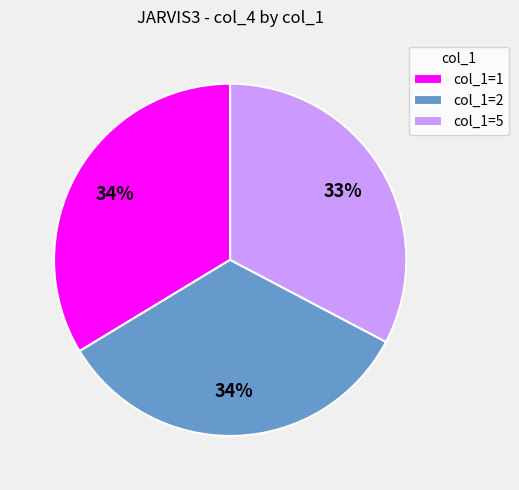

Is the sum of col_1=1 and col_1=2 greater than half?

Yes